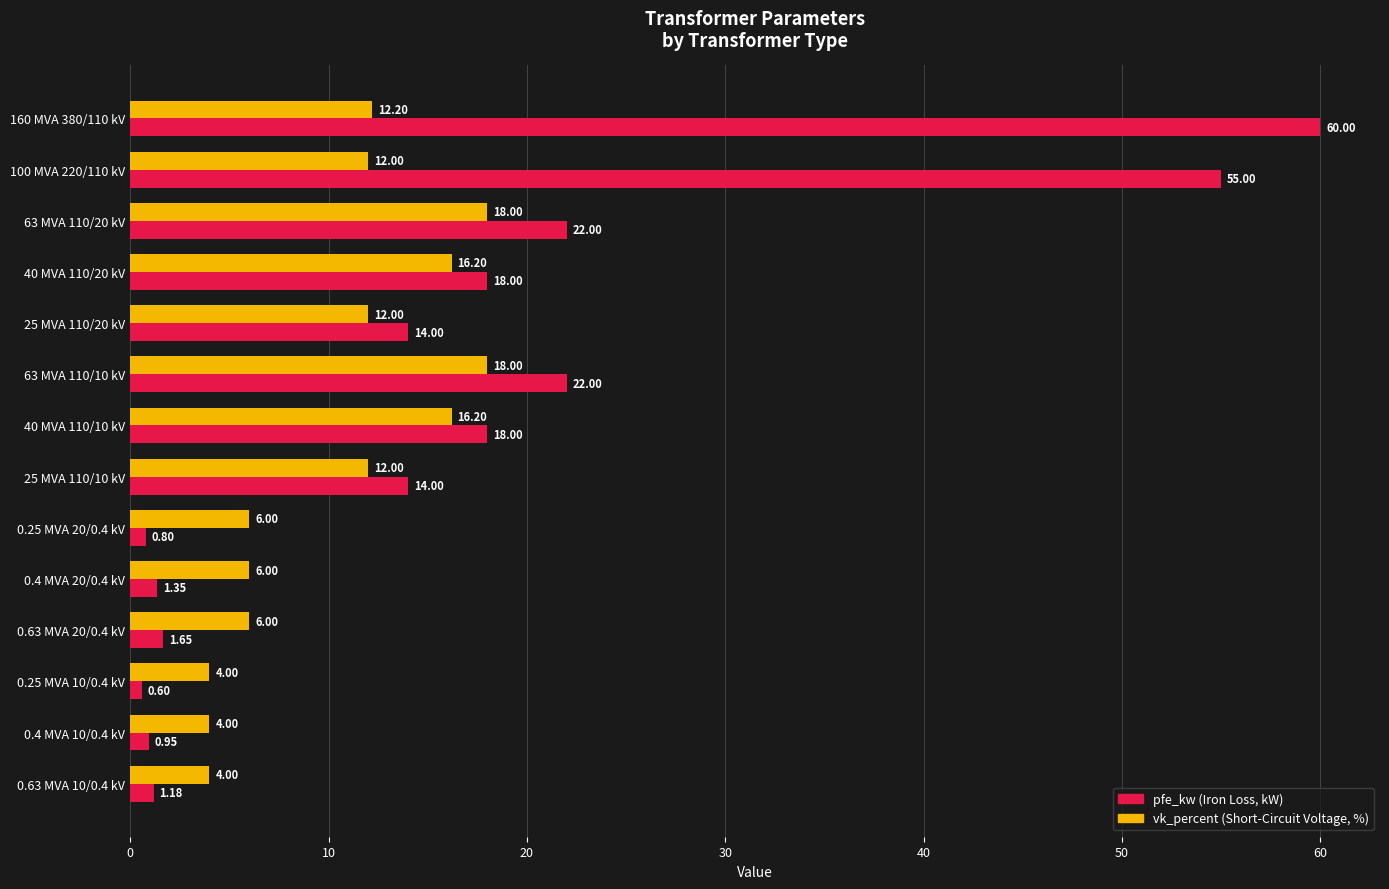

What is the total value across all series at 0.63 MVA 20/0.4 kV?

7.7